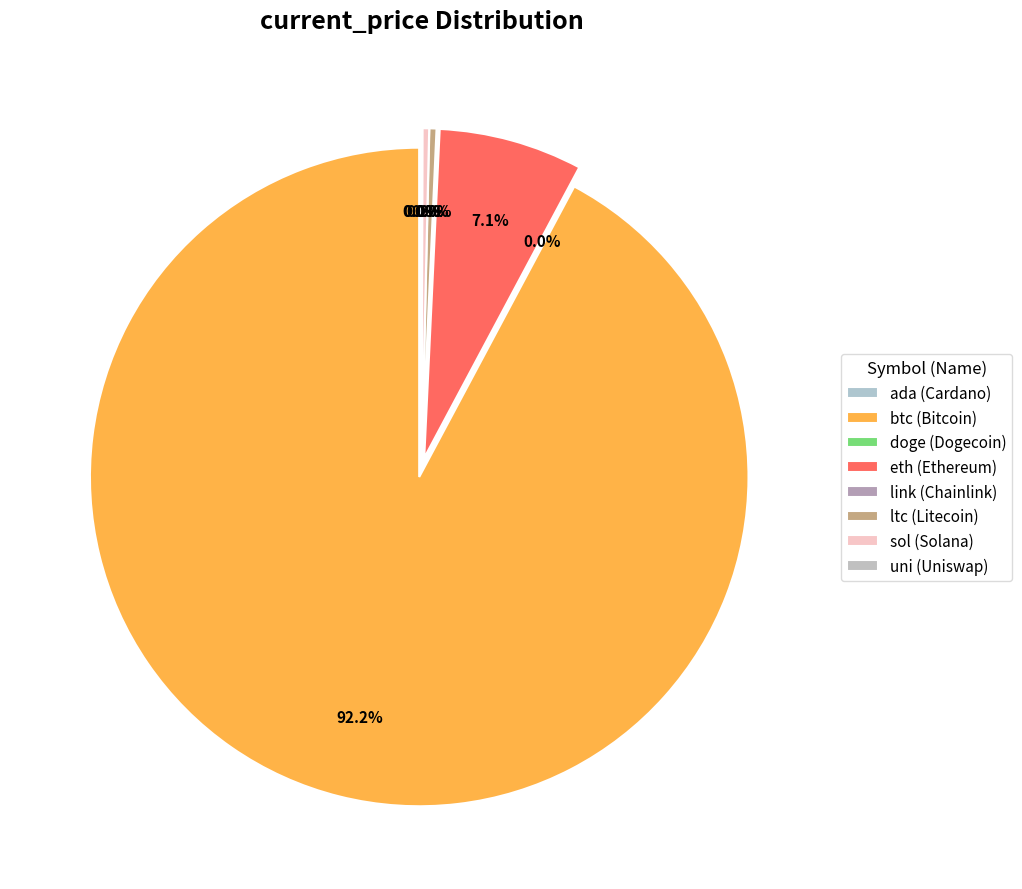

True or false: link accounts for 0% of the total.

True